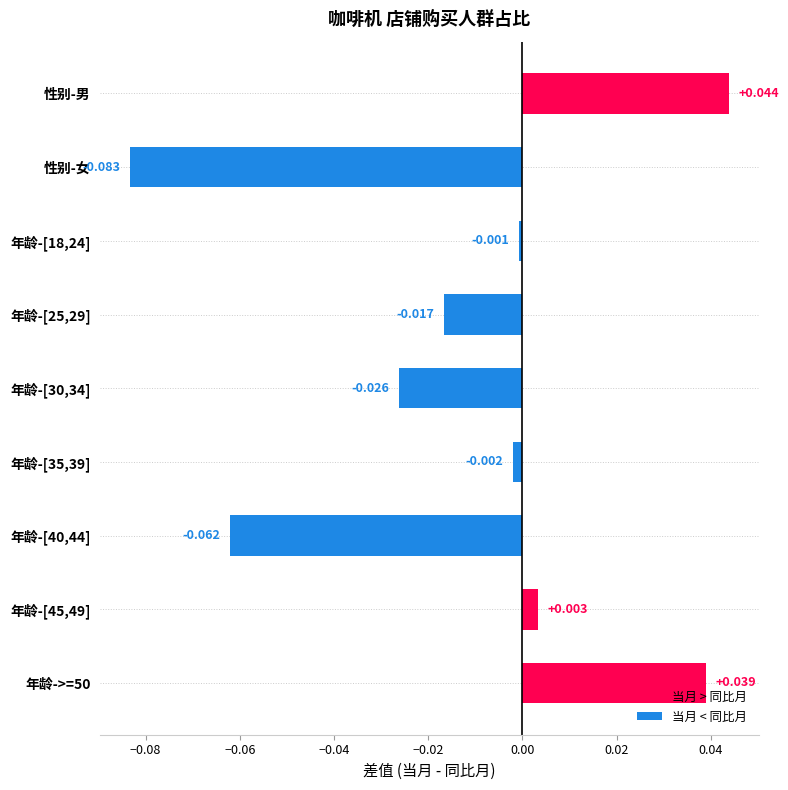

Are the bars grouped side by side (vs. stacked)?

No